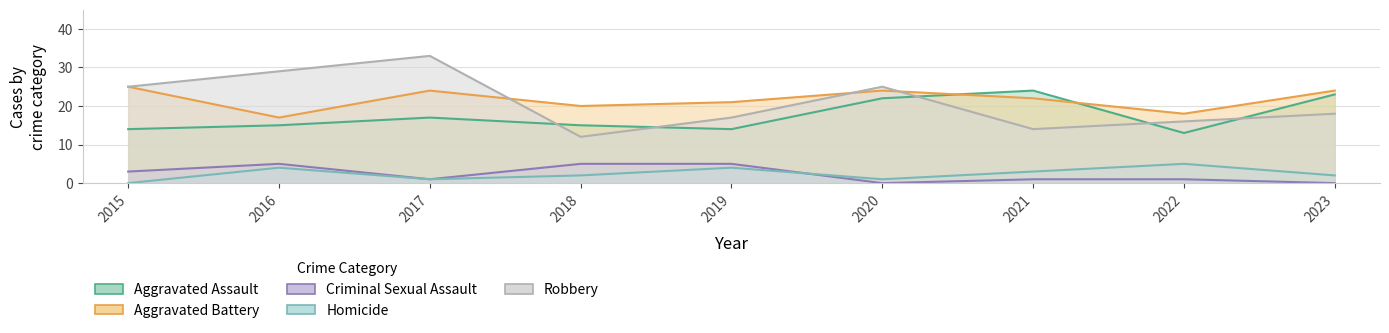

At which label does Robbery first exceed 18?

2015